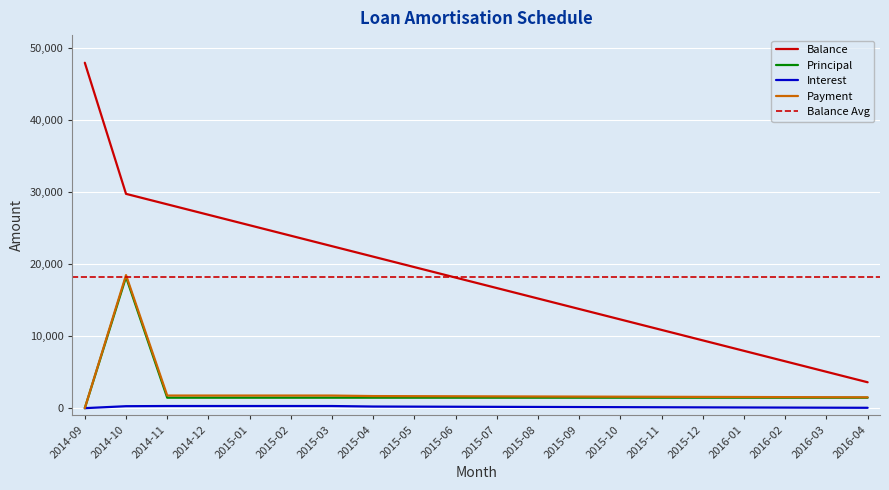

Is the value of Principal at 2015-08 greater than the value of Interest at 2015-02?

Yes